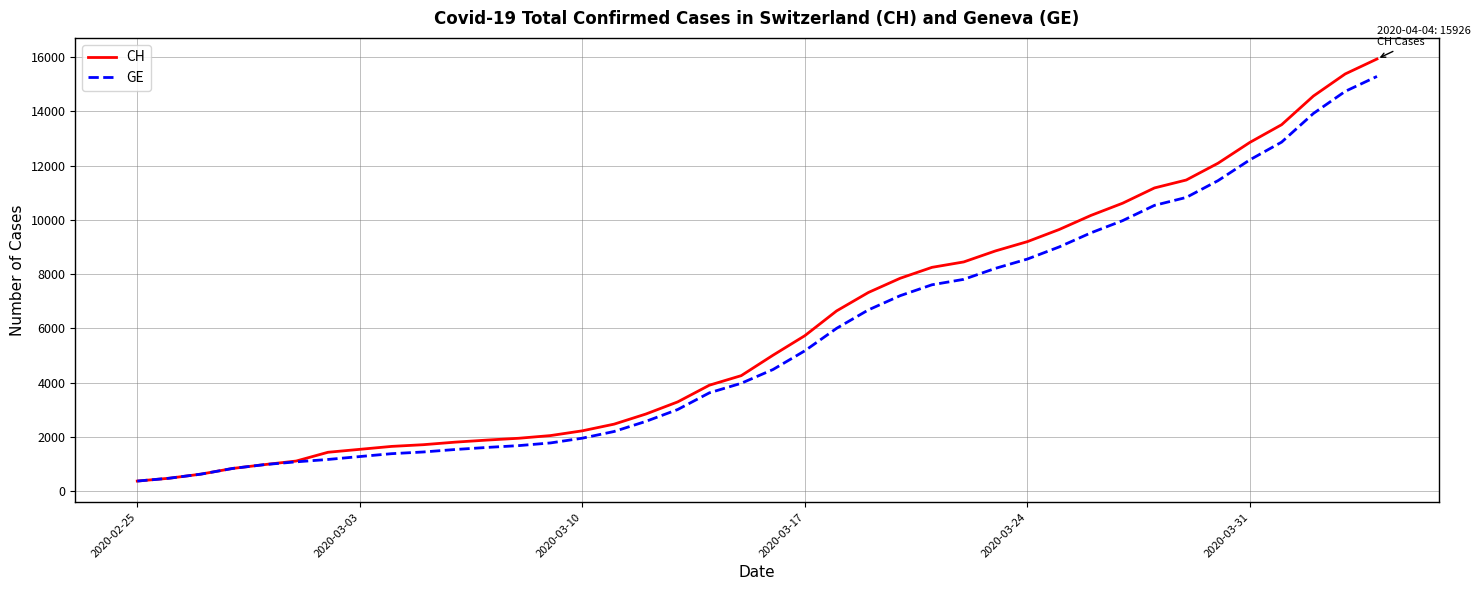

What is the lowest value of the GE series?

375